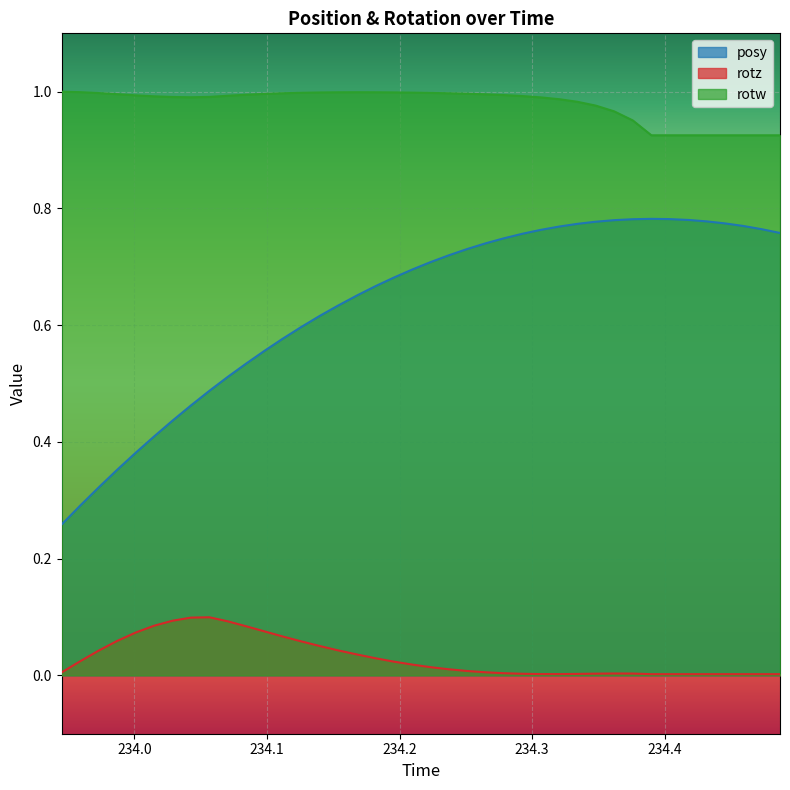

What is the difference between the highest and lowest values at 234.4454?

0.9